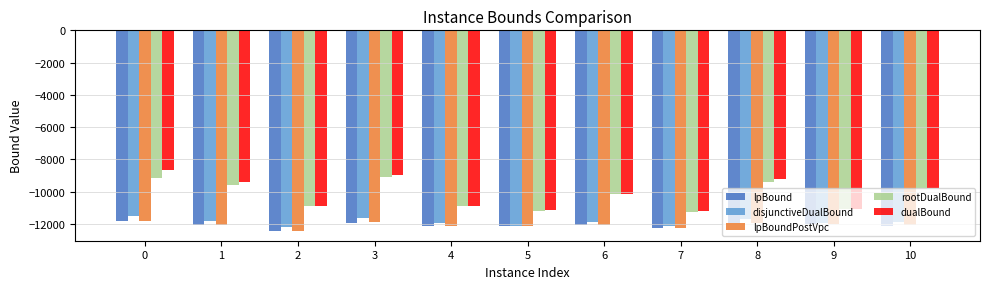

What is the spread (max minus min) of values at 2?

1552.6